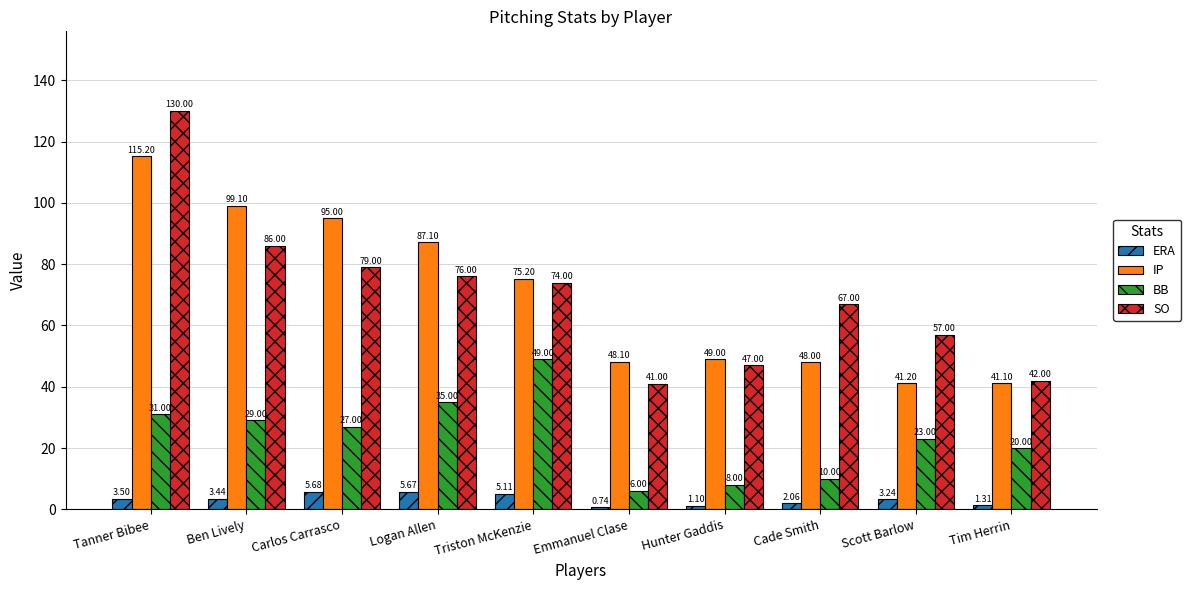

At how many categories does at least one series exceed 31?

10